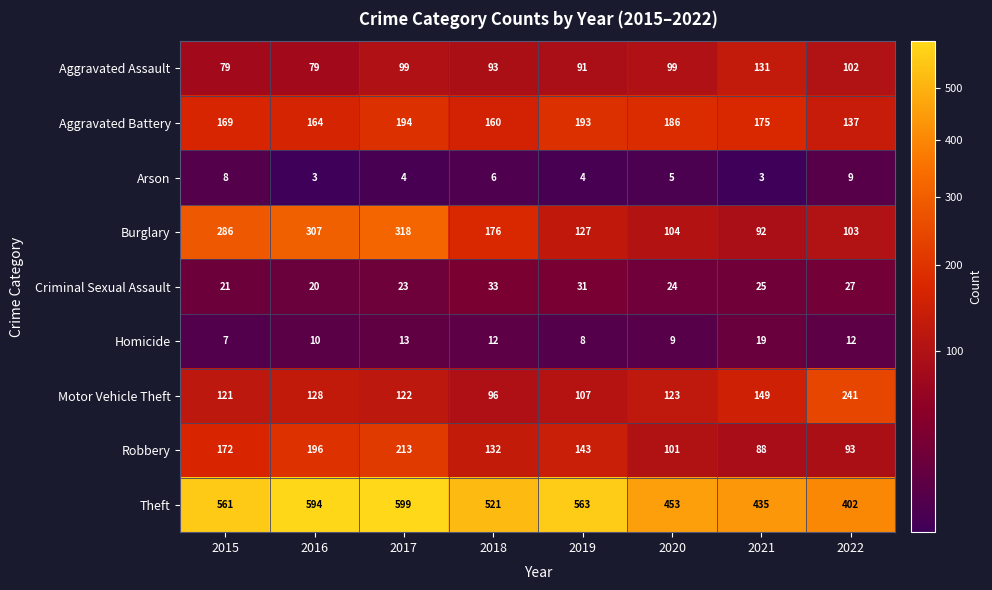

What is the greatest value displayed?

599